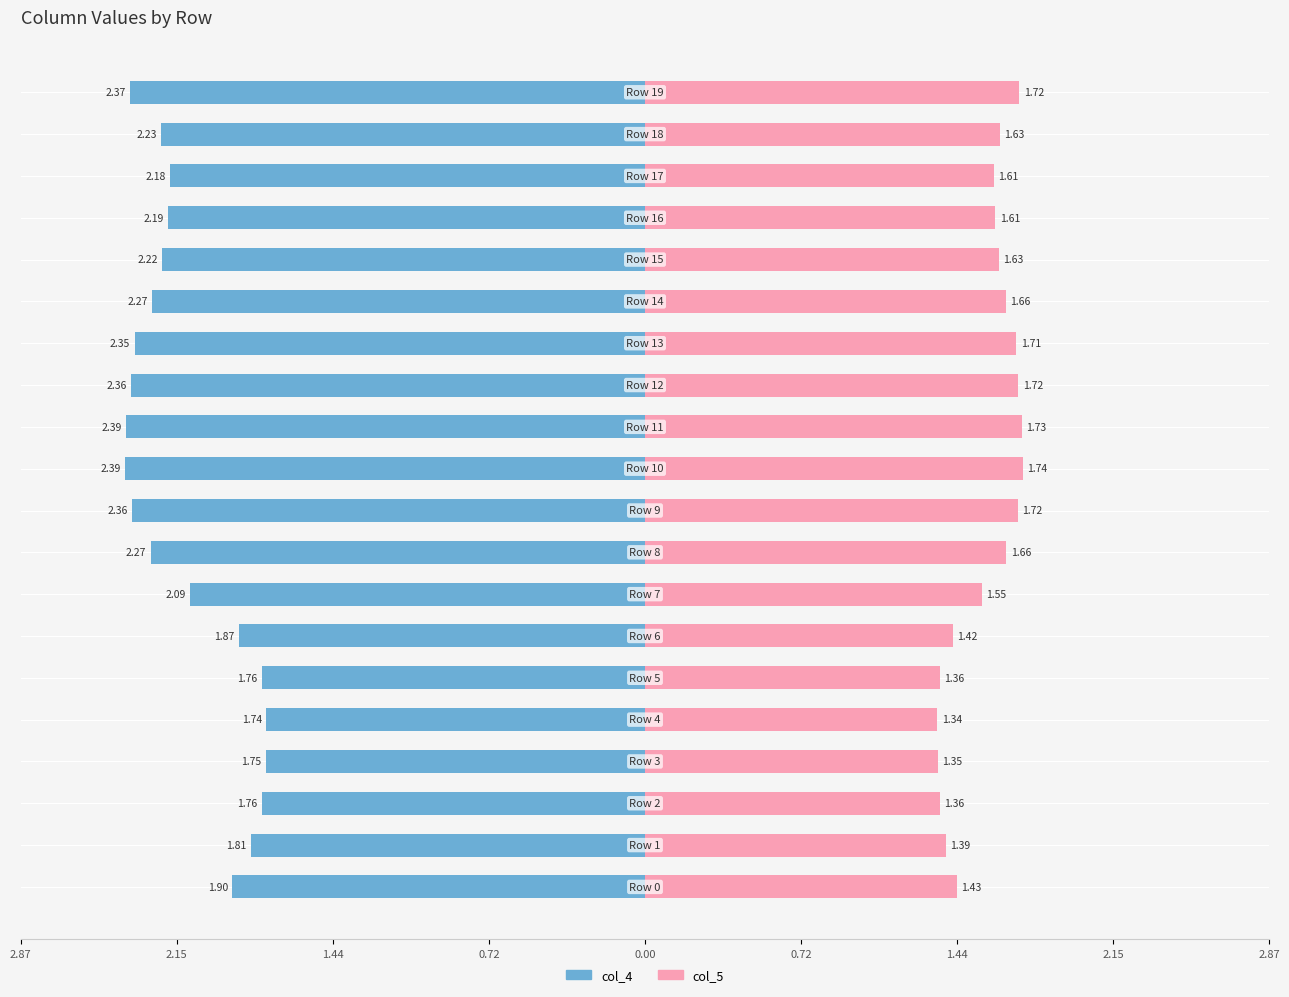

What are all the series names shown in the legend?

col_4, col_5